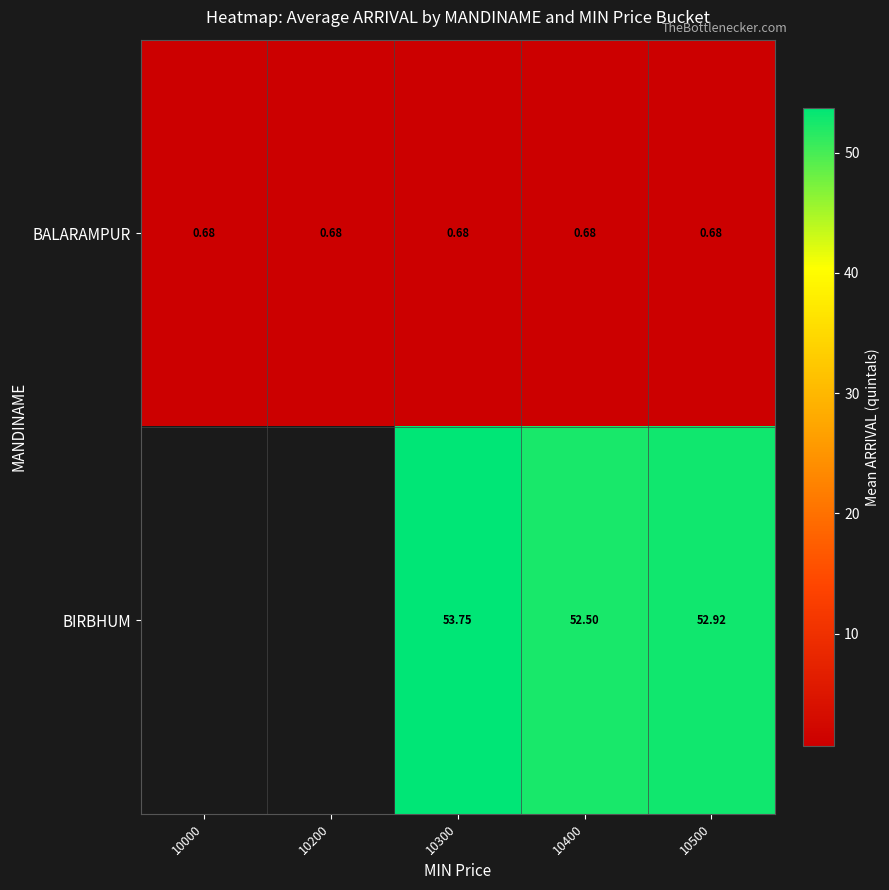

Is the value of BALARAMPUR at 10000 greater than the value of BIRBHUM at 10500?

No